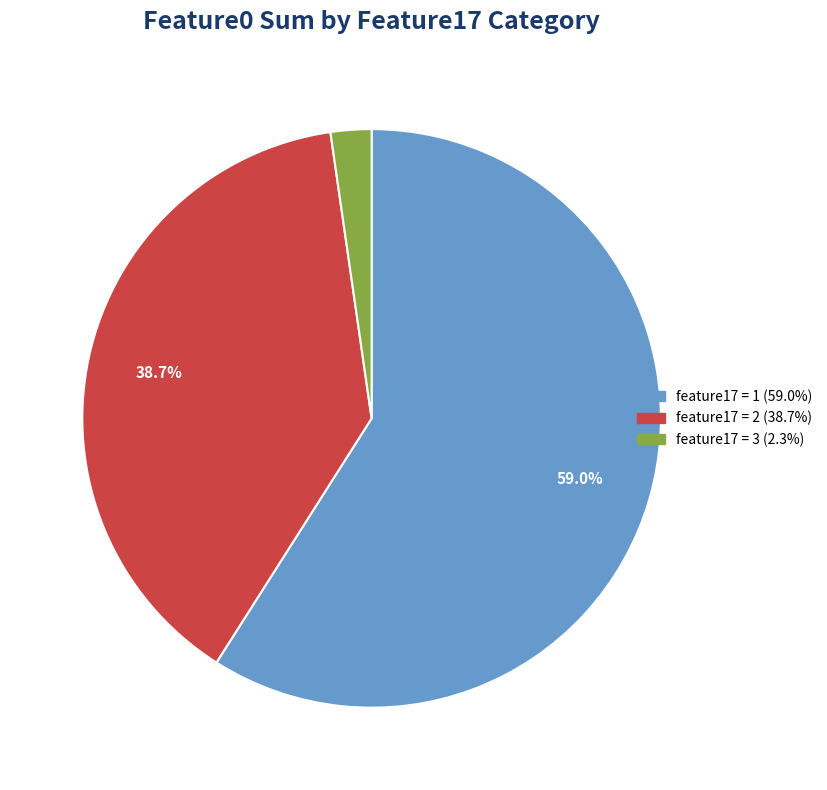

Is there any slice that represents more than half of the pie?

Yes